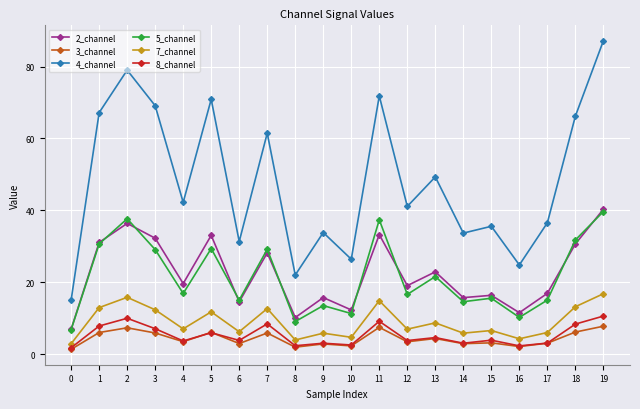

True or false: 7_channel and 2_channel cross at least once.

False